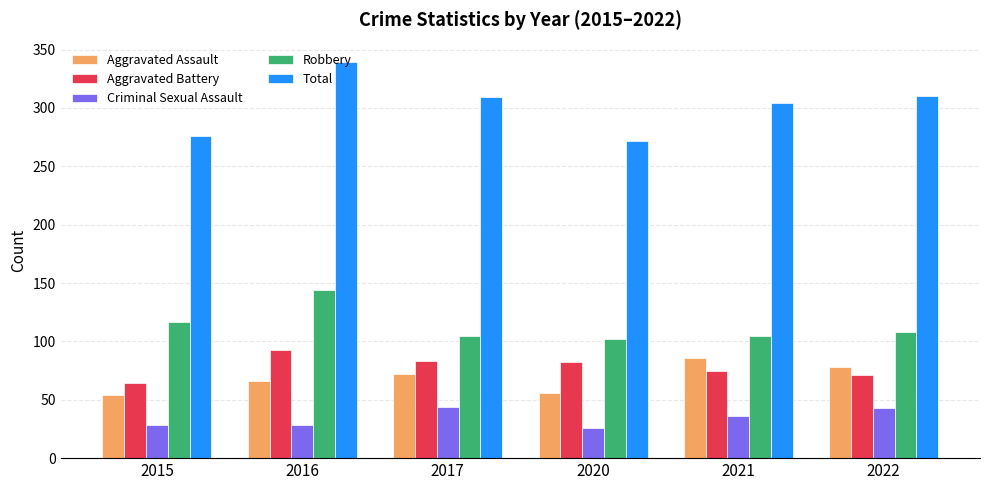

What is the difference between the Total values at 2017 and 2016?

30